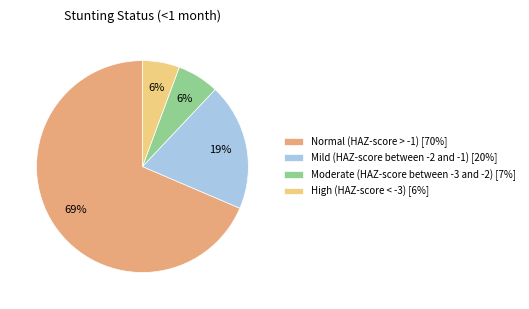

True or false: Moderate (HAZ-score between -3 and -2) [7%] accounts for 1% of the total.

False